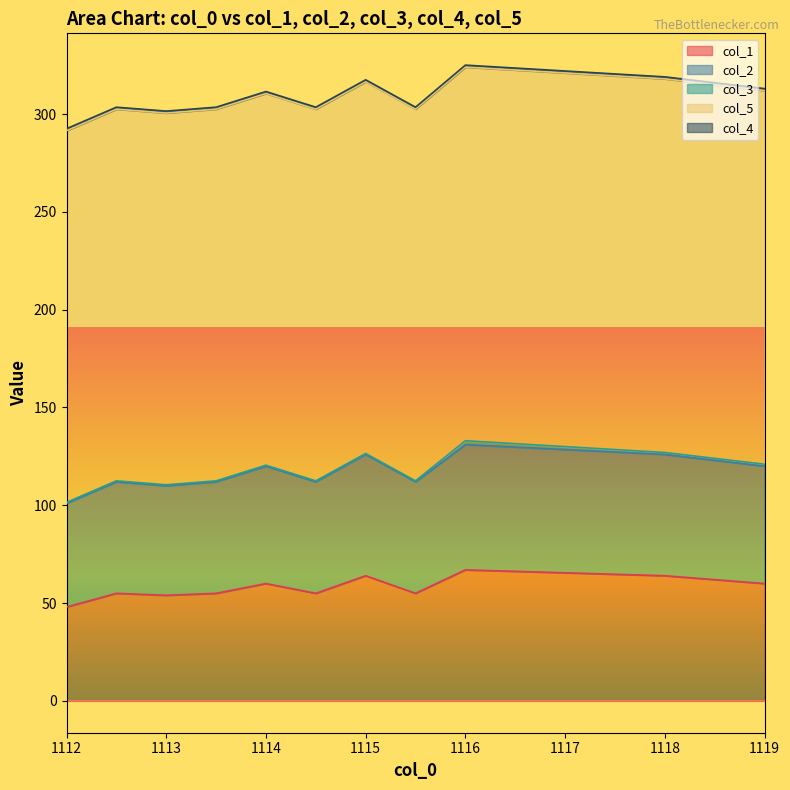

Between 1114.0 and 1119.0, which series saw the biggest shift?

col_5